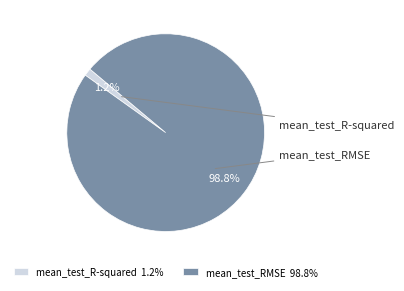

To the nearest percent, what portion does mean_test_R-squared represent?

1%